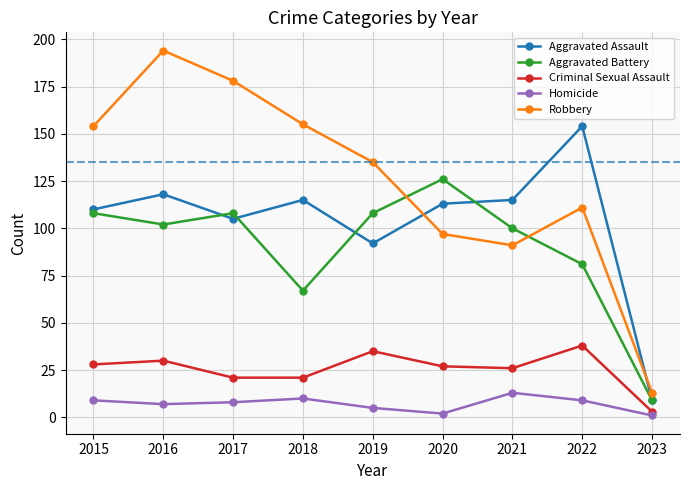

Read the Aggravated Assault value at 2018, to the nearest 50.

100